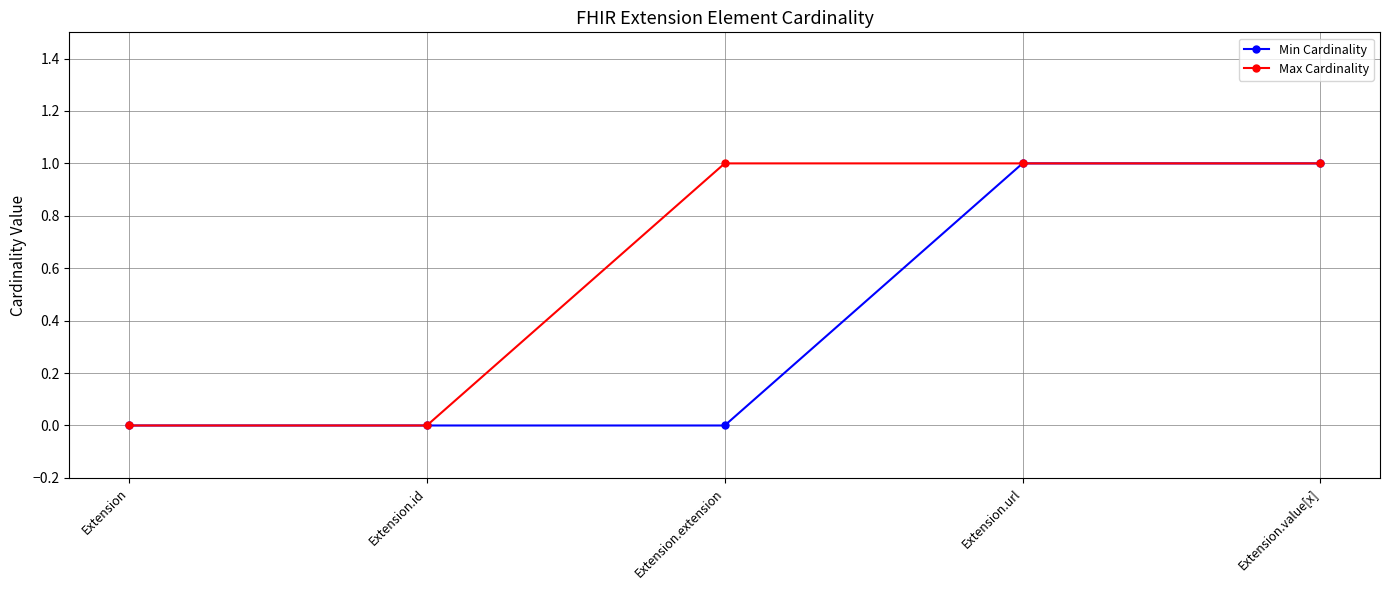

Reading left to right, transcribe all the data shown in this chart.

Min Cardinality: Extension=0	Extension.id=0	Extension.extension=0	Extension.url=1	Extension.value[x]=1
Max Cardinality: Extension=0	Extension.id=0	Extension.extension=1	Extension.url=1	Extension.value[x]=1